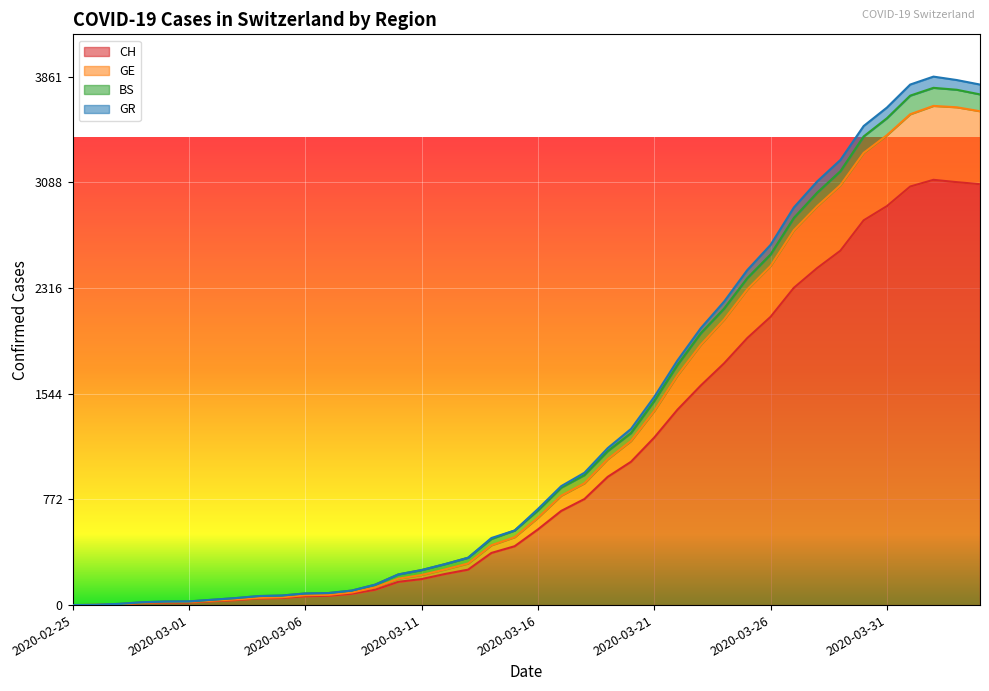

What is the highest value of the CH series?

3107